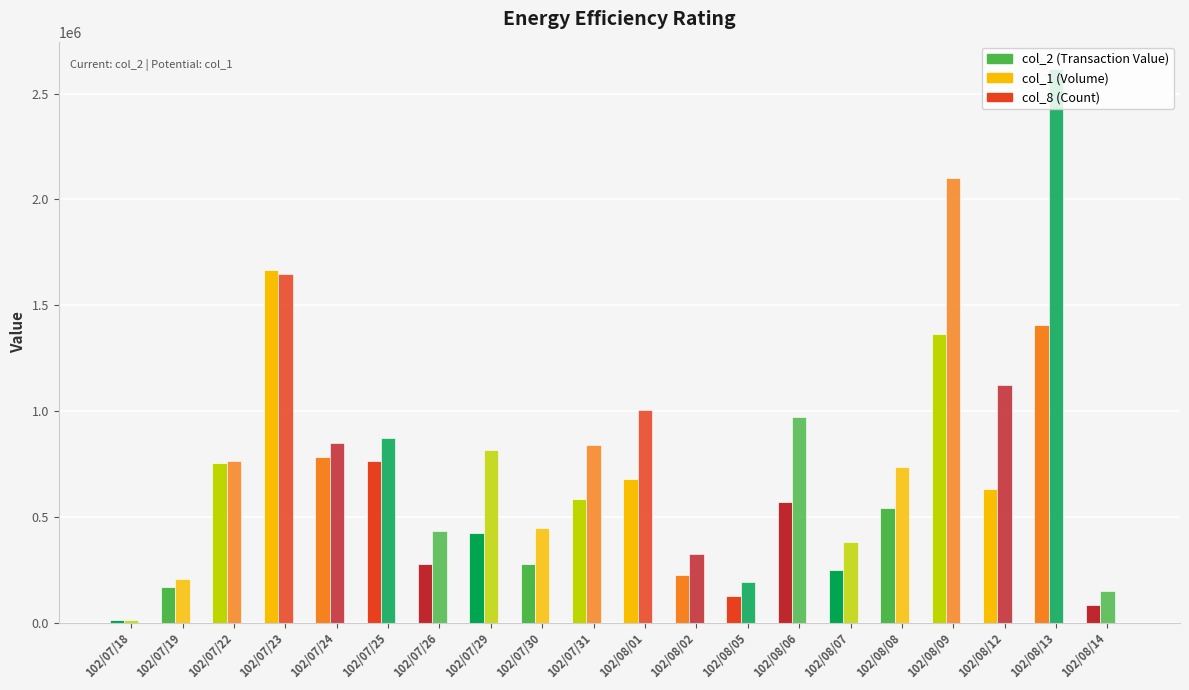

Which series changed the most between 102/07/29 and 102/08/14?

col_1 (Volume)